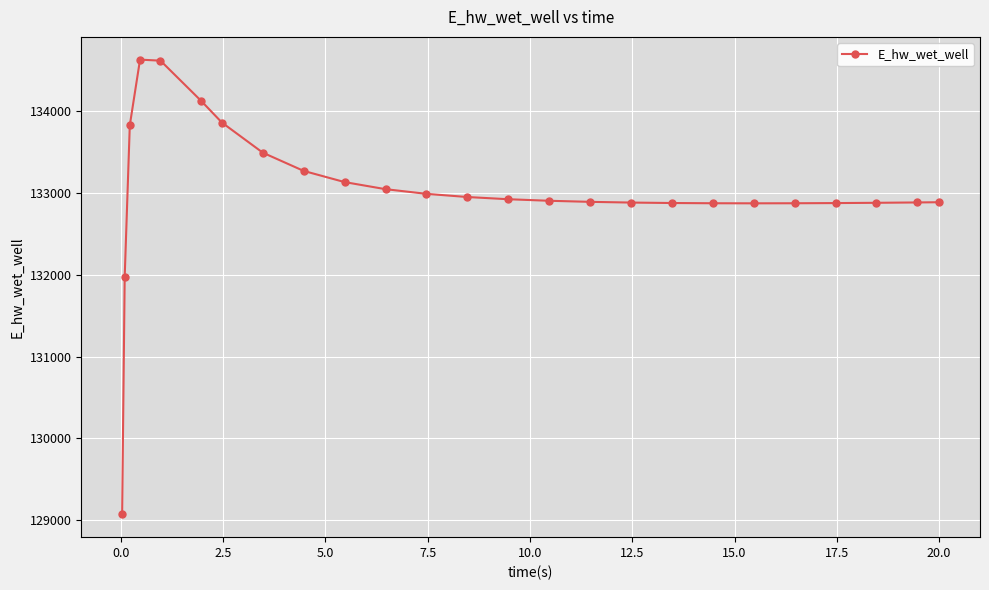

What is the value of the 7th point from the left?

133859.7